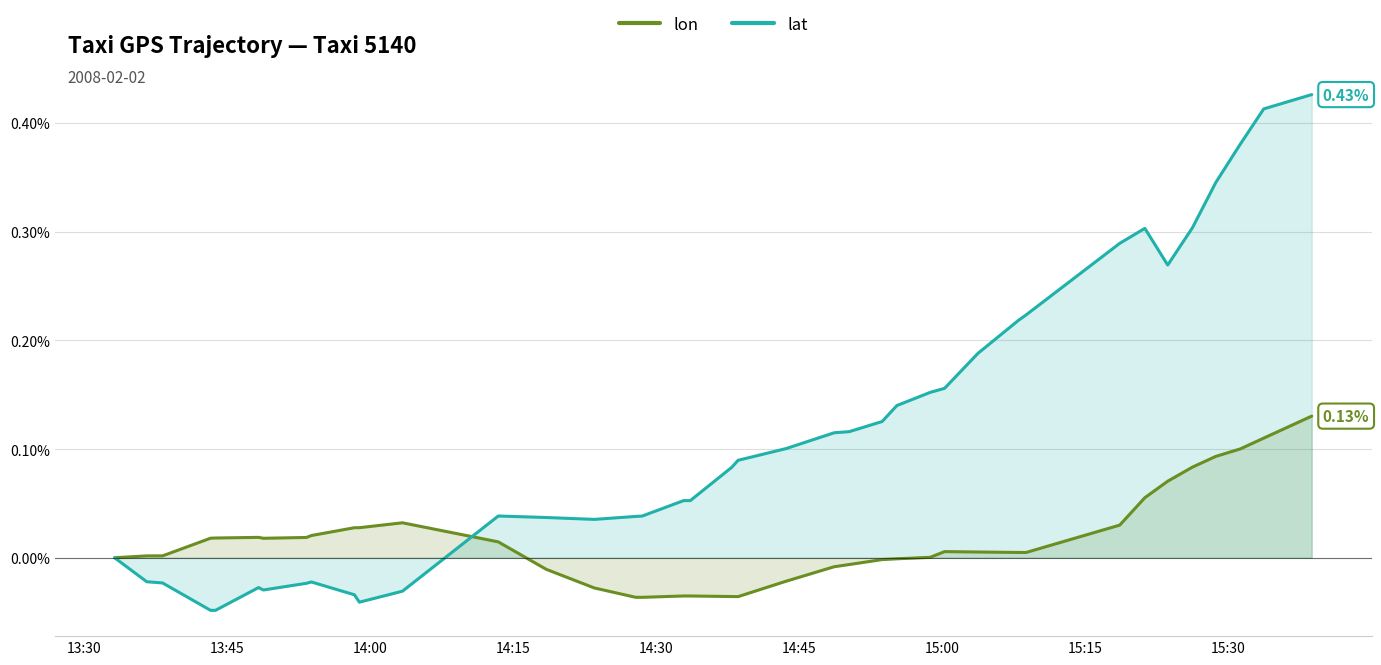

How many times do lon and lat cross each other?

1